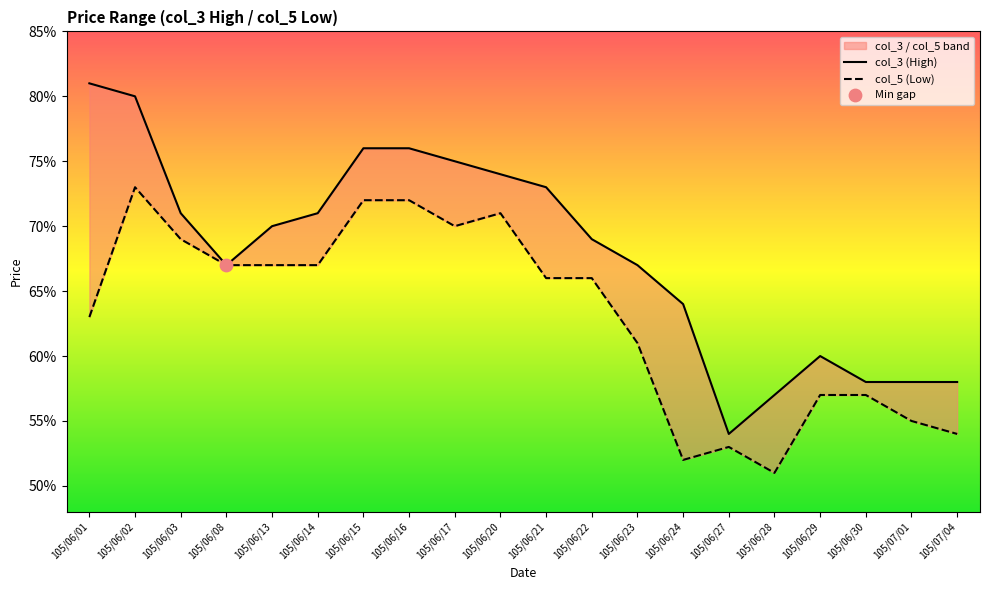

Which series has the largest total across all categories?

col_3 (High)